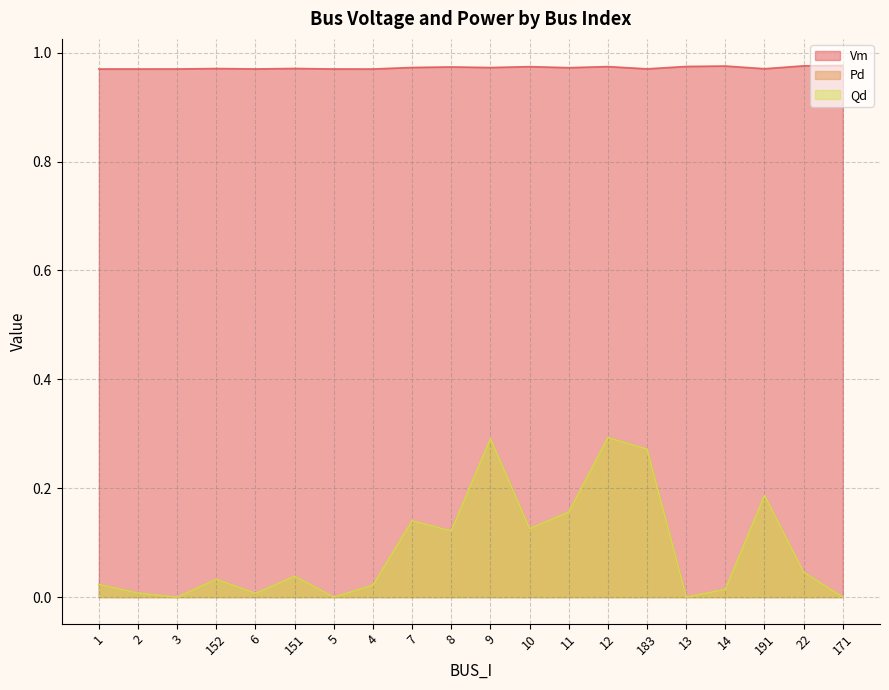

Which series has the widest spread of values?

Pd